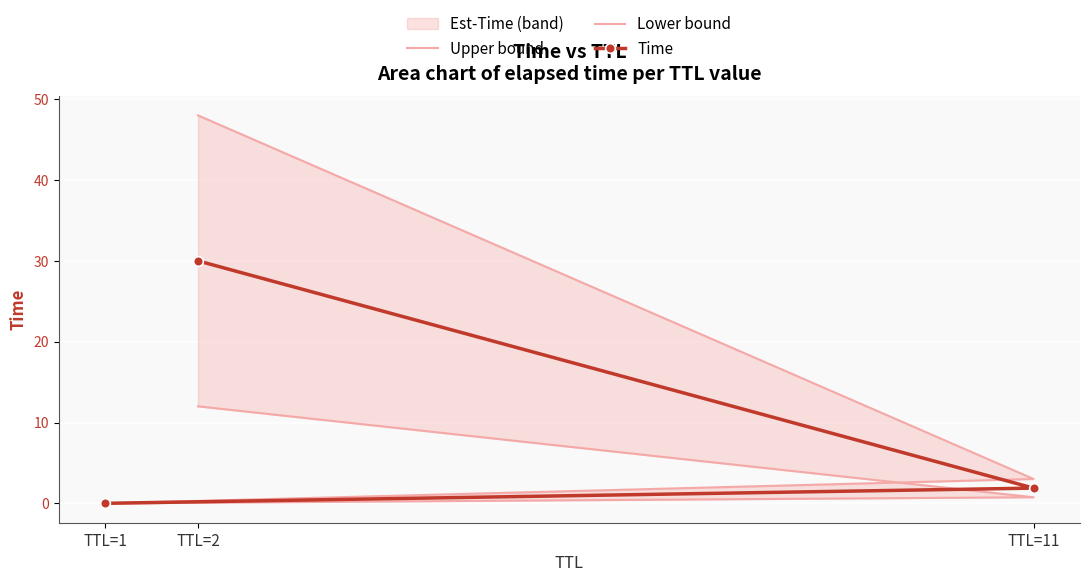

True or false: Lower bound has a value of 12.0 at TTL=2.

True